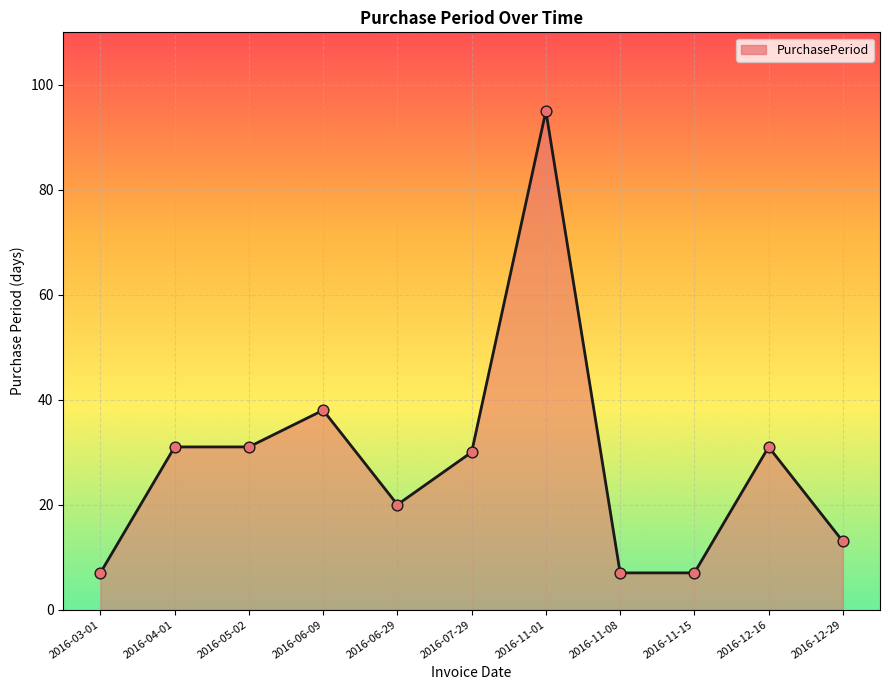

Approximately how many times larger is the value at 2016-06-29 compared to 2016-12-29?

1.5